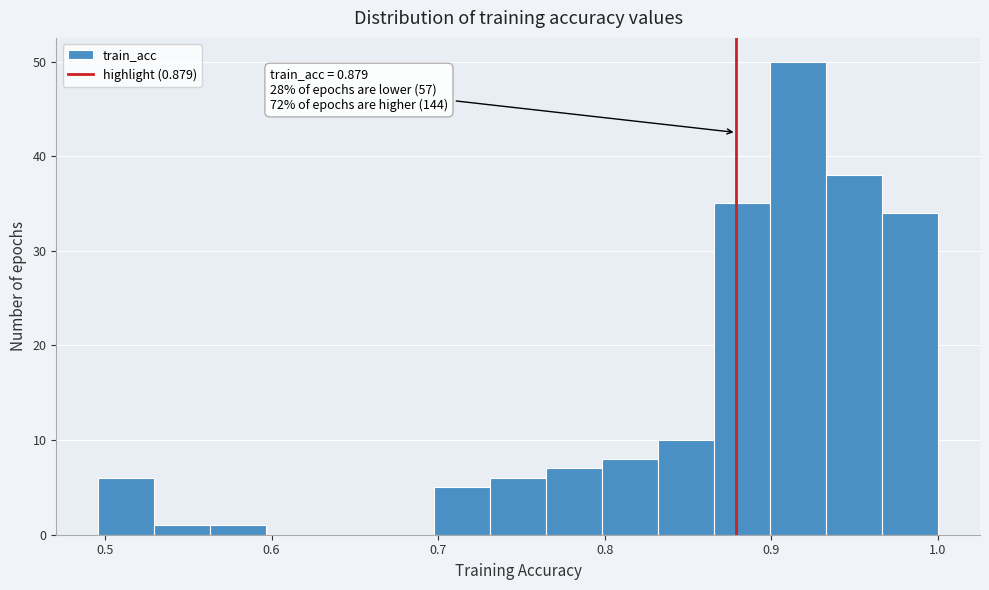

Around what value on the x-axis is the tallest bar? Give the approximate position of its centre, as read against the axis.

0.92